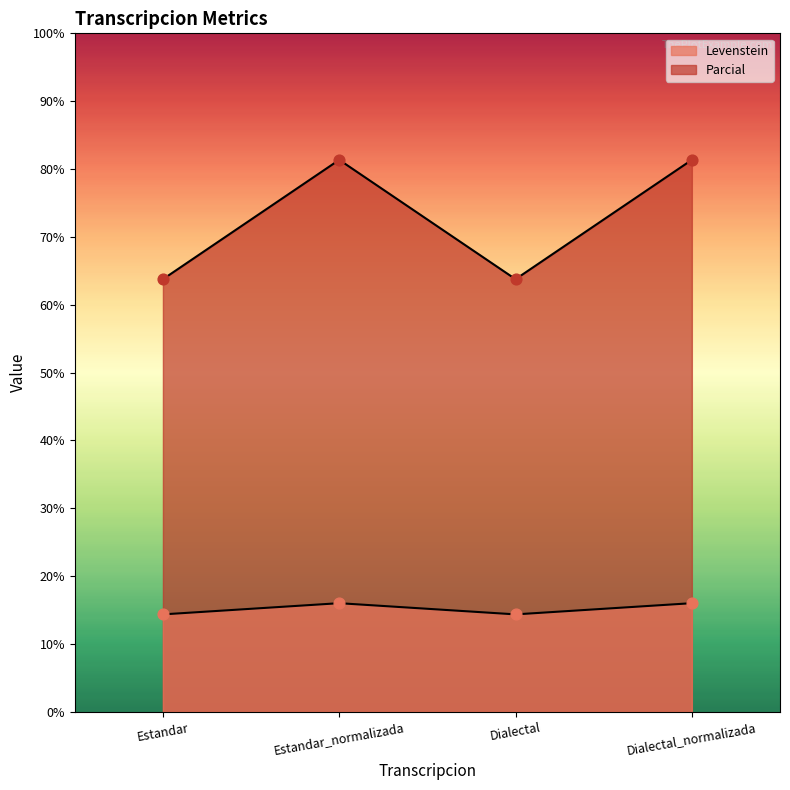

At which category is the sum across all series the highest?

Estandar_normalizada